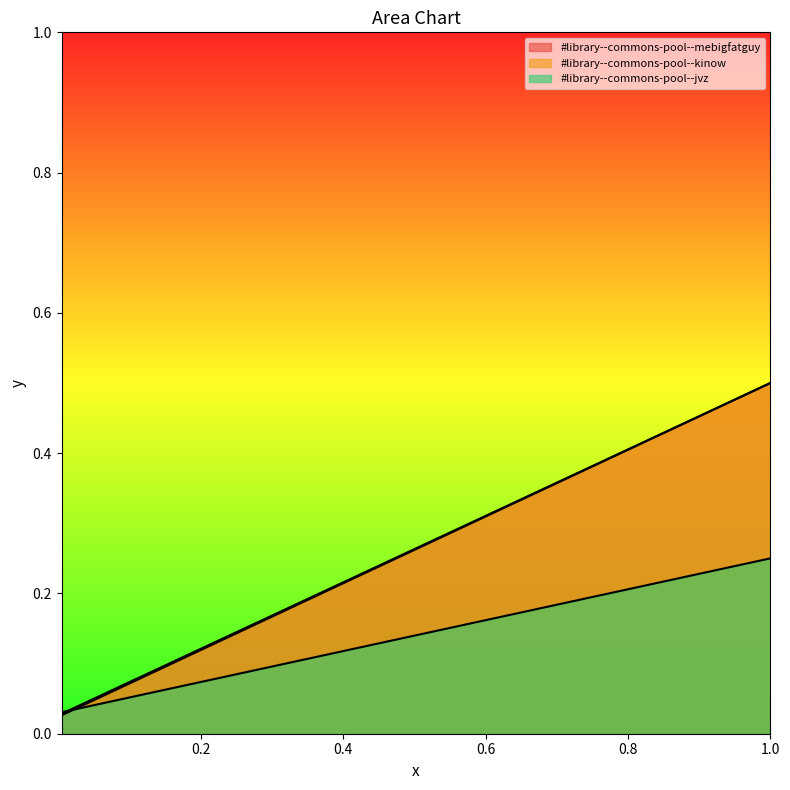

At how many categories does at least one series exceed 0?

3